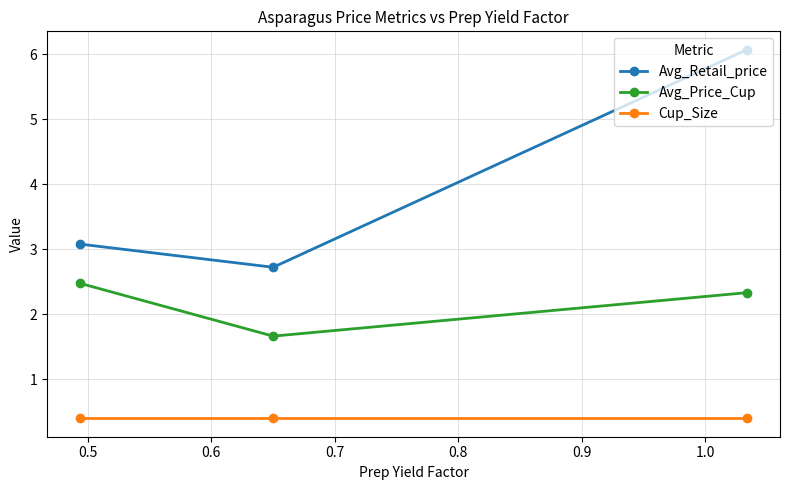

What is the sum of all Cup_Size values?

1.2